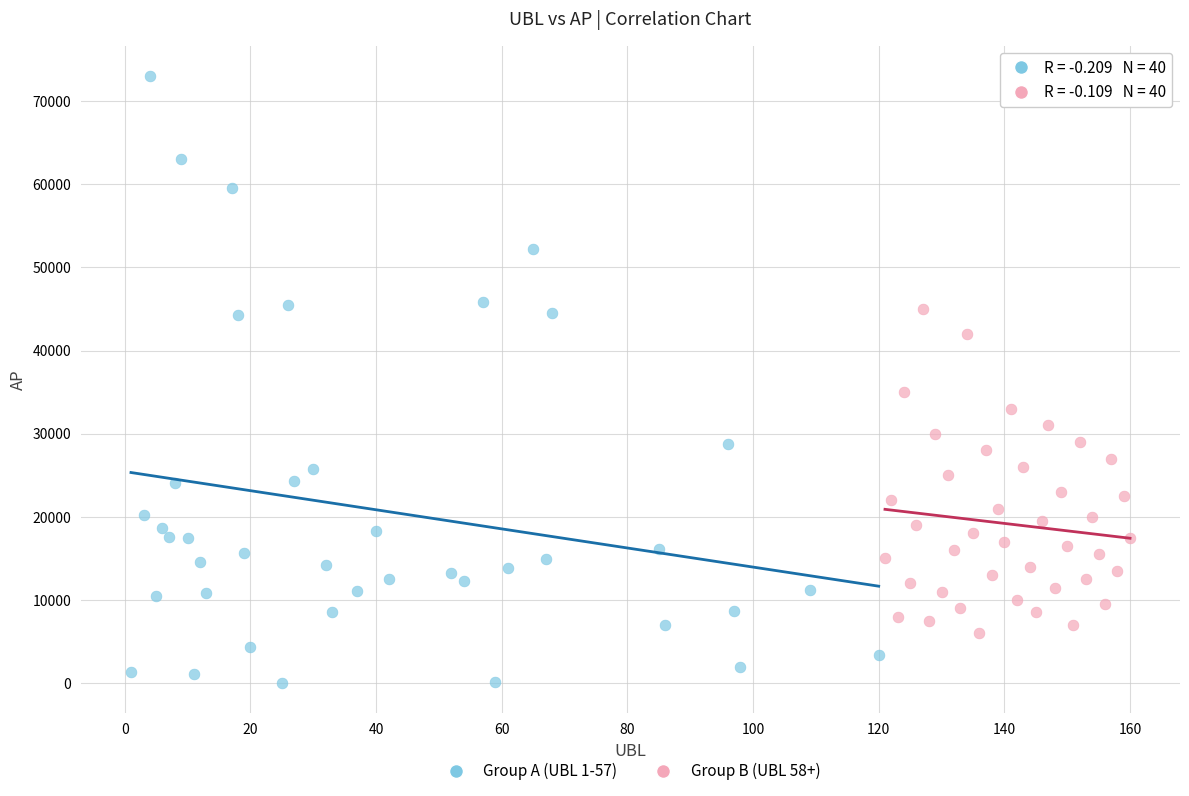

Which series has the widest spread of Y values?

Group A (UBL 1-57)